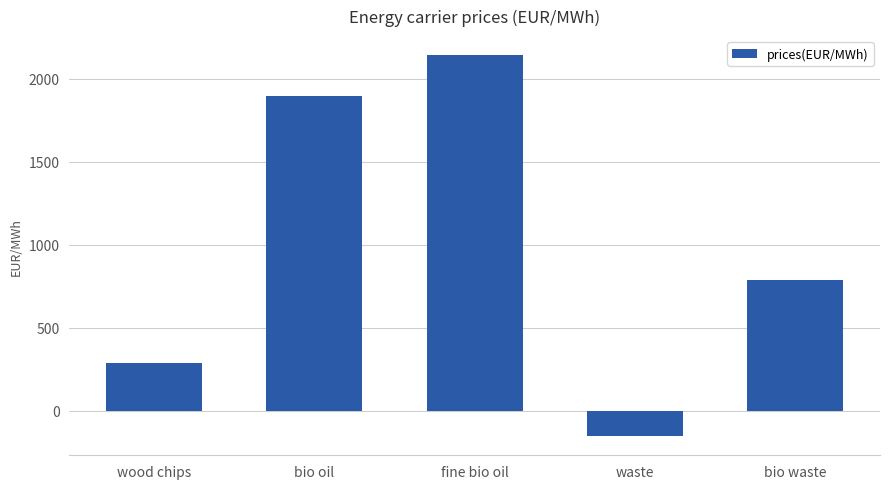

The value at bio waste is 347.1. True or false?

False